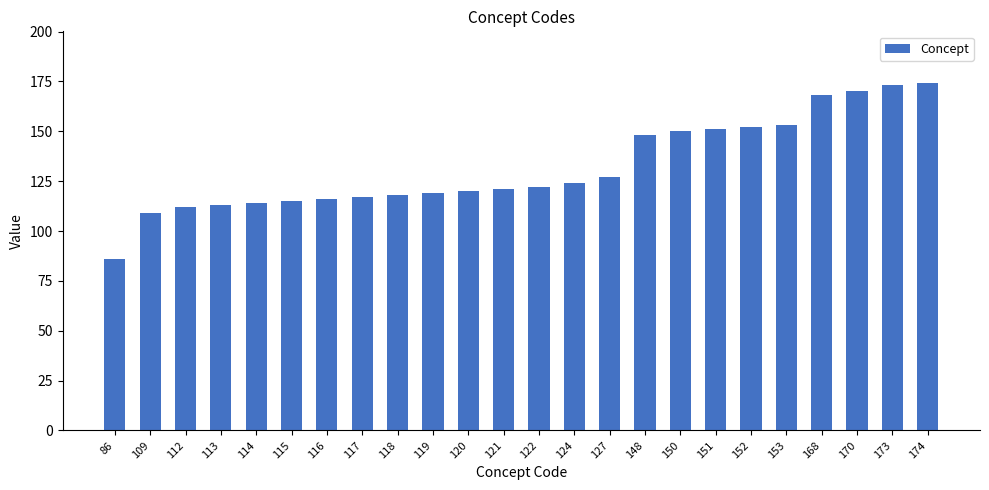

What is the change in value from 152 to 170?

+18